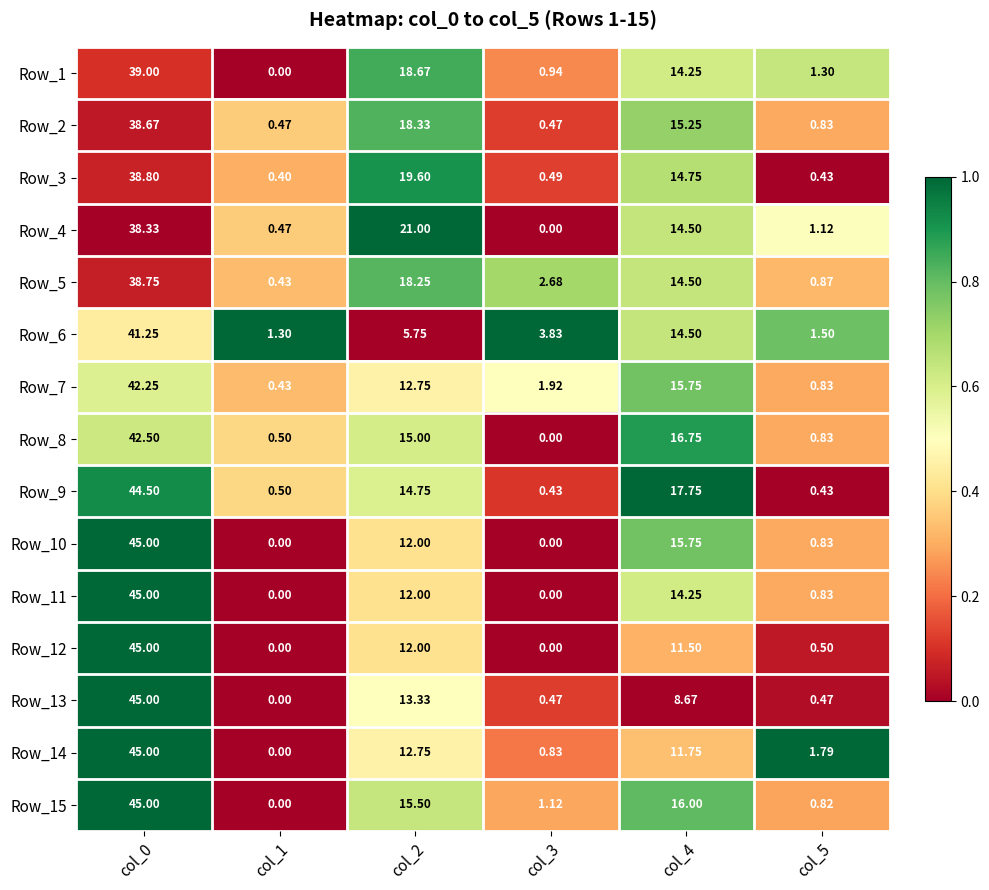

Is the value of Row_4 at col_1 greater than the value of Row_12 at col_3?

Yes